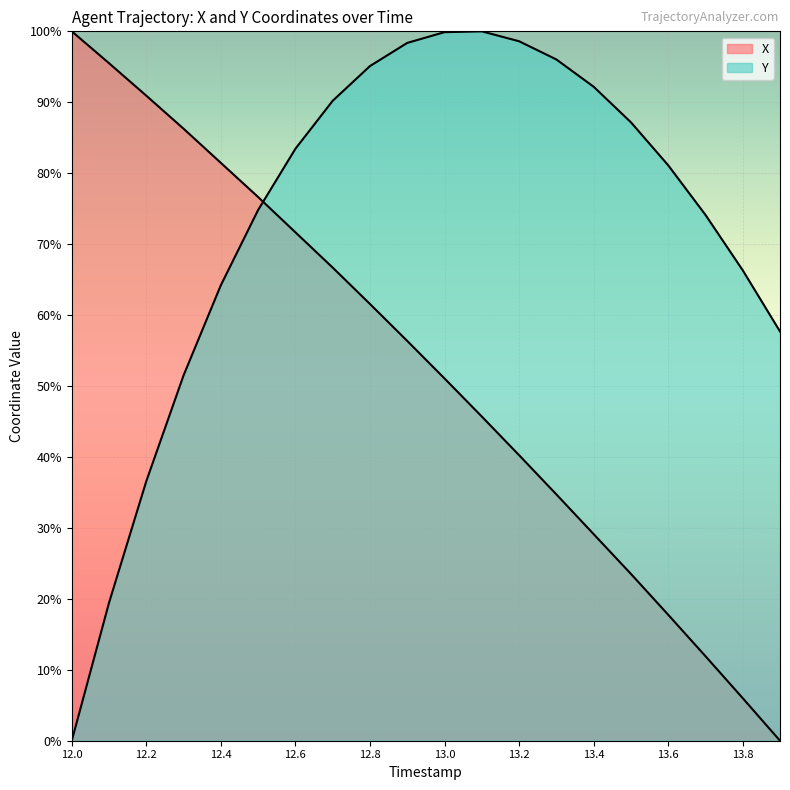

At how many categories does at least one series exceed 4?

20